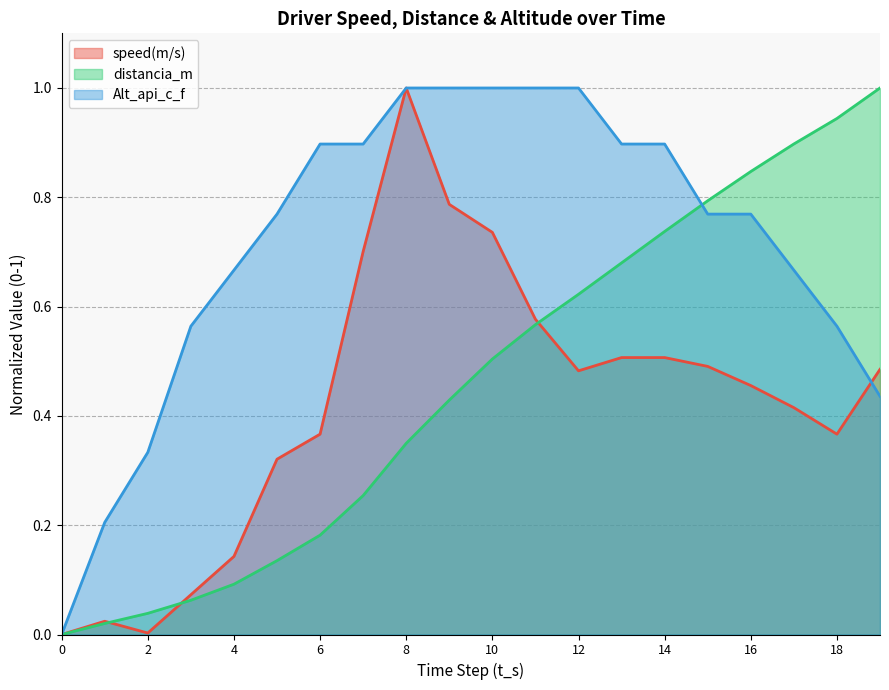

Which series ends up on top after the final intersection of Alt_api_c_f and speed(m/s)?

speed(m/s)